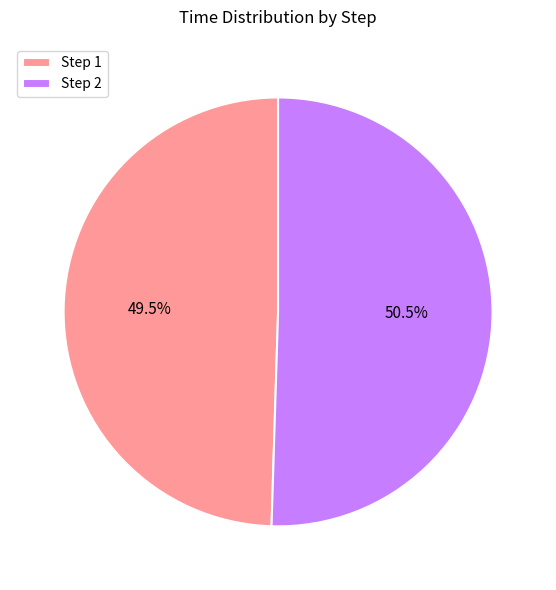

Which slice is the largest?

Step 2